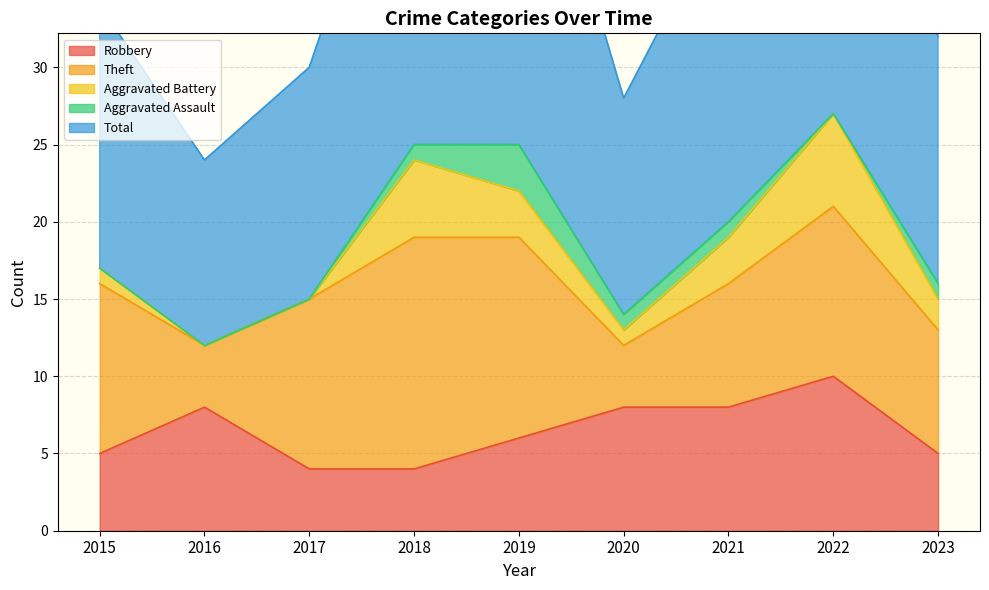

At how many categories does at least one series exceed 17?

4